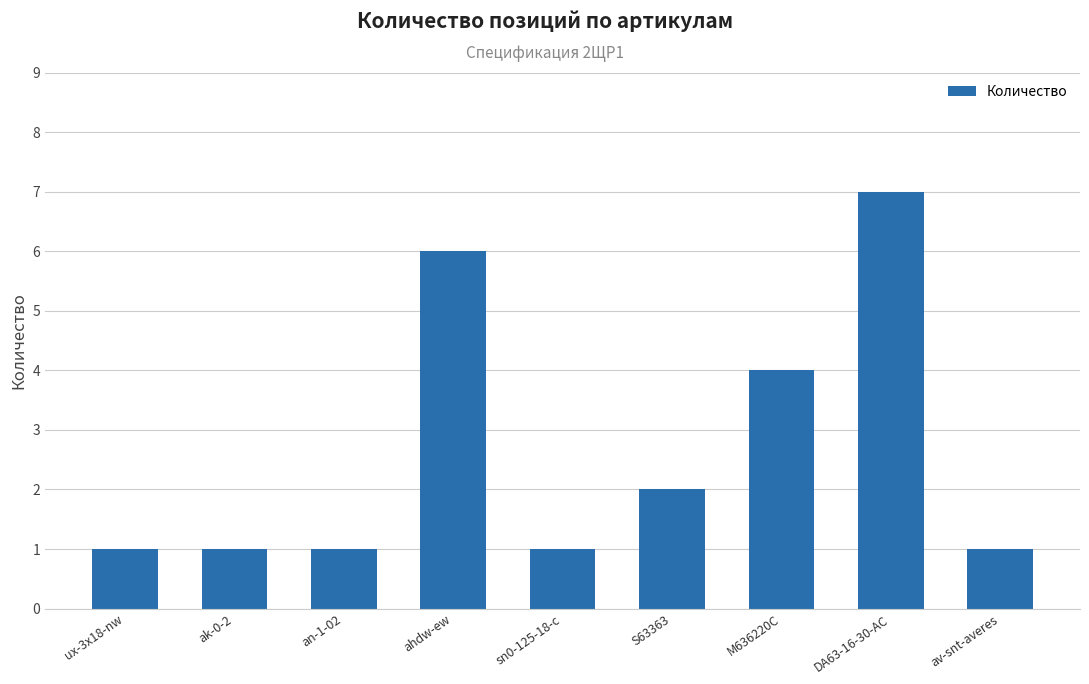

What is the sum of all values?

24